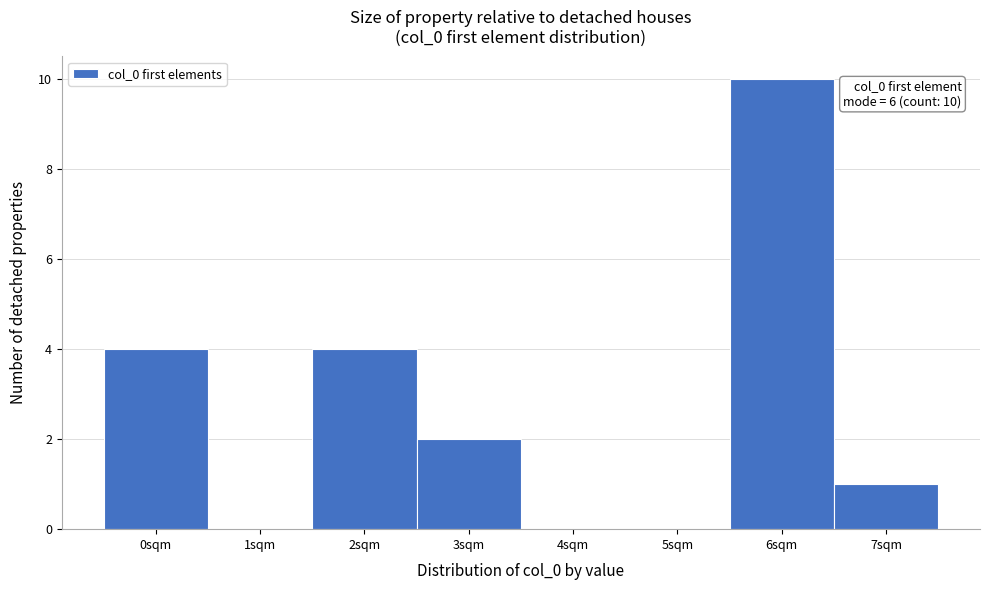

Which range on the x-axis has the tallest bar?

5.5 to 6.5